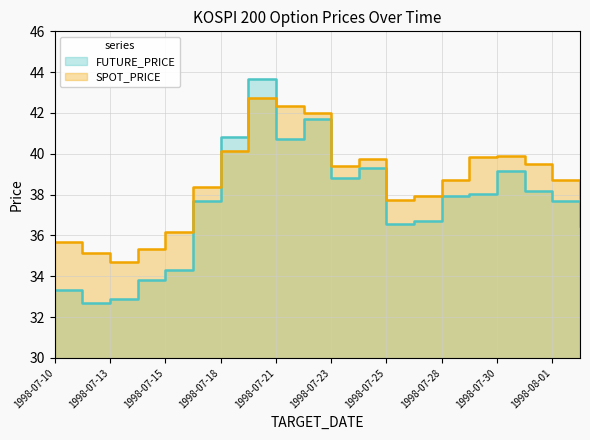

The value of SPOT_PRICE at 1998-07-16 is 55.9. True or false?

False